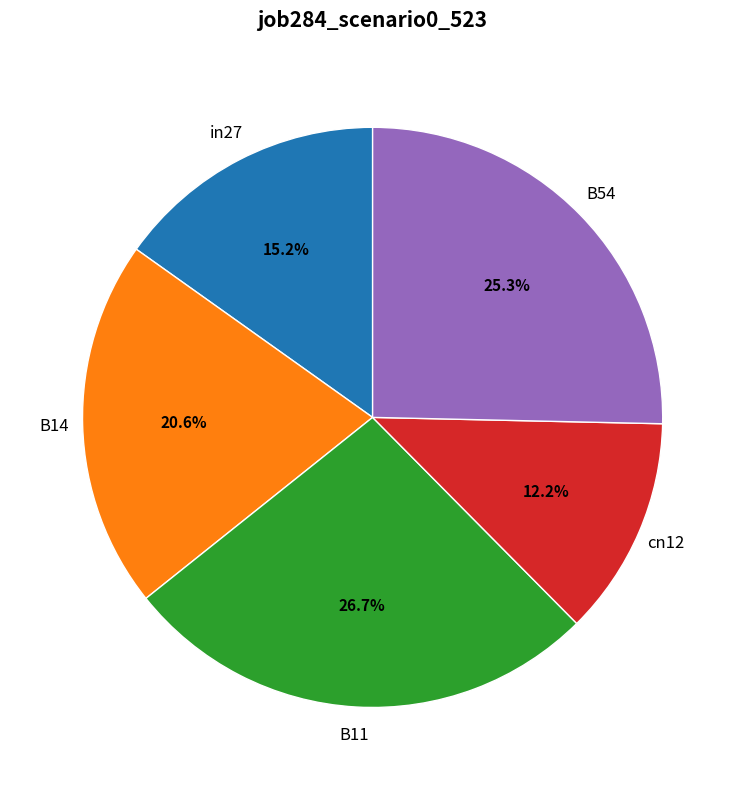

Count the number of slices in the pie.

5